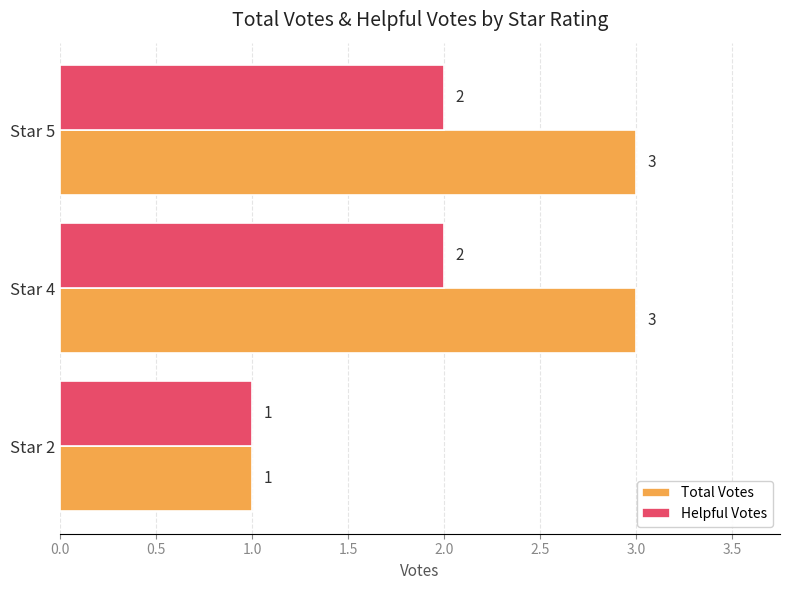

What is the maximum value for Total Votes?

3